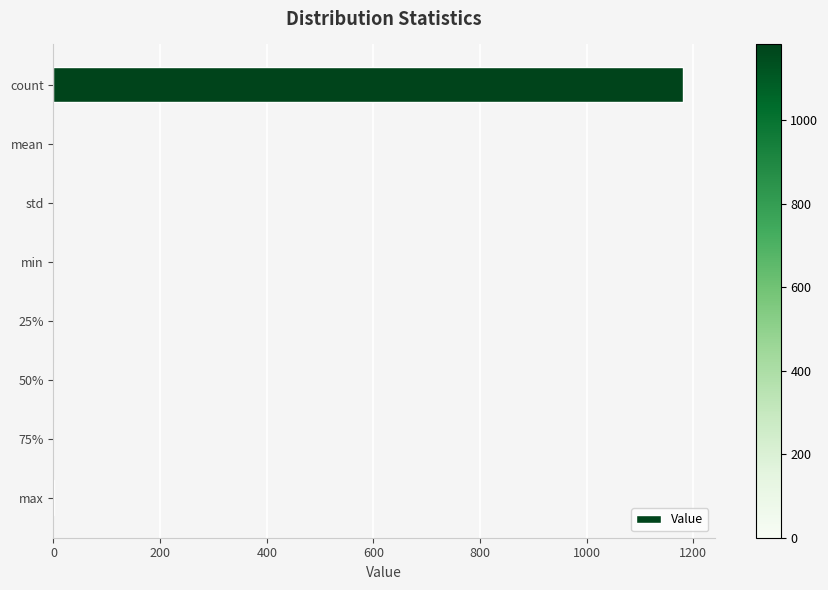

Which category has the highest value across all series?

count